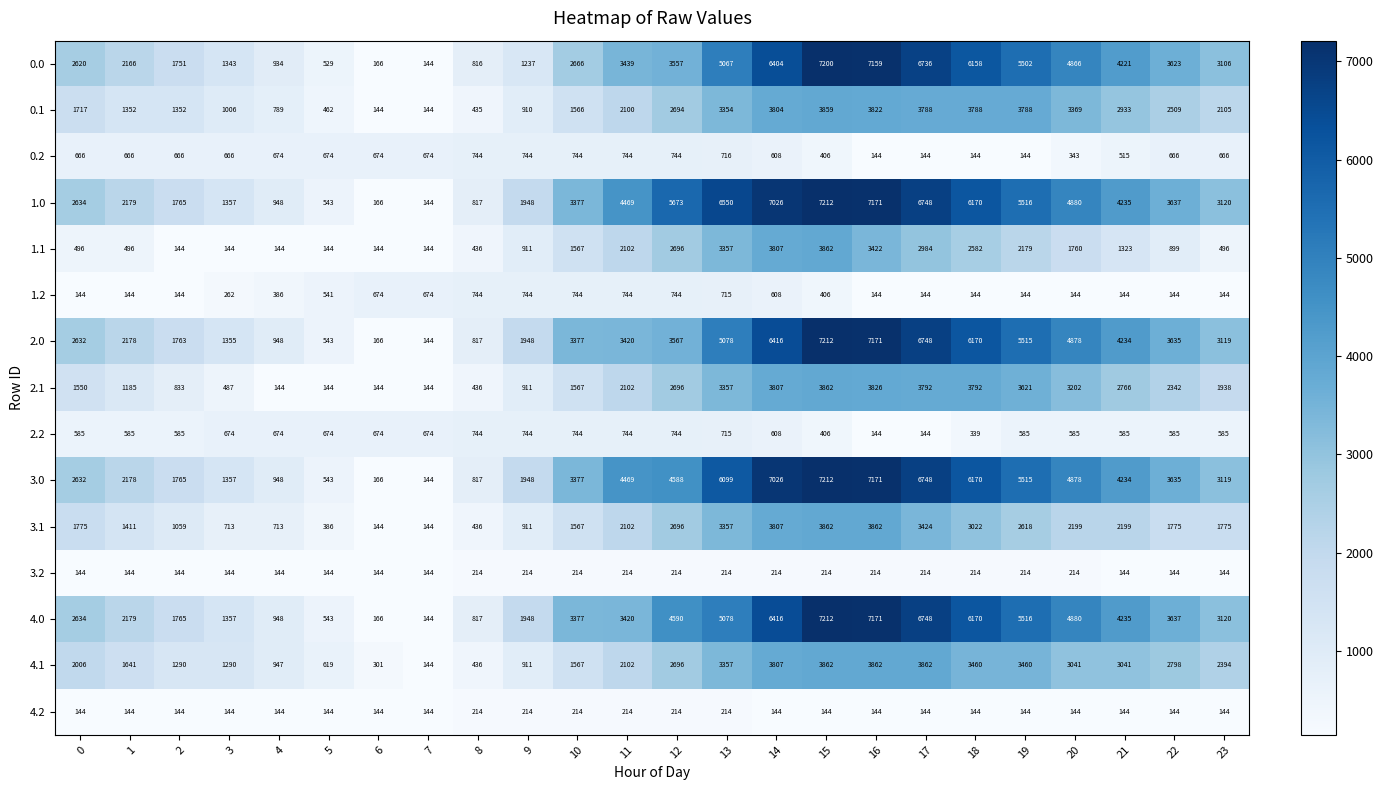

List the labels in order of 1.0 value, largest first.

15, 16, 14, 17, 13, 18, 12, 19, 20, 11, 21, 22, 10, 23, 0, 1, 9, 2, 3, 4, 8, 5, 6, 7